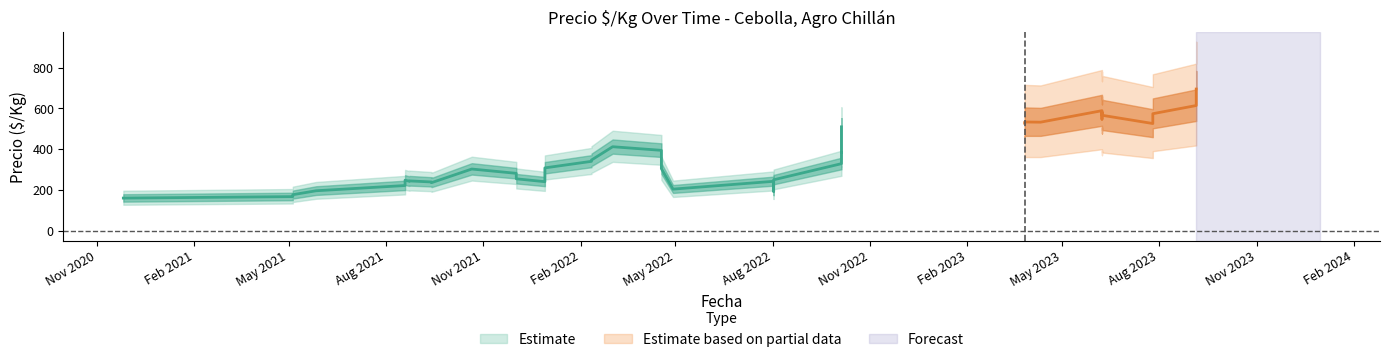

Read the Precio_min value at 2022-04-18, to the nearest 100.

400